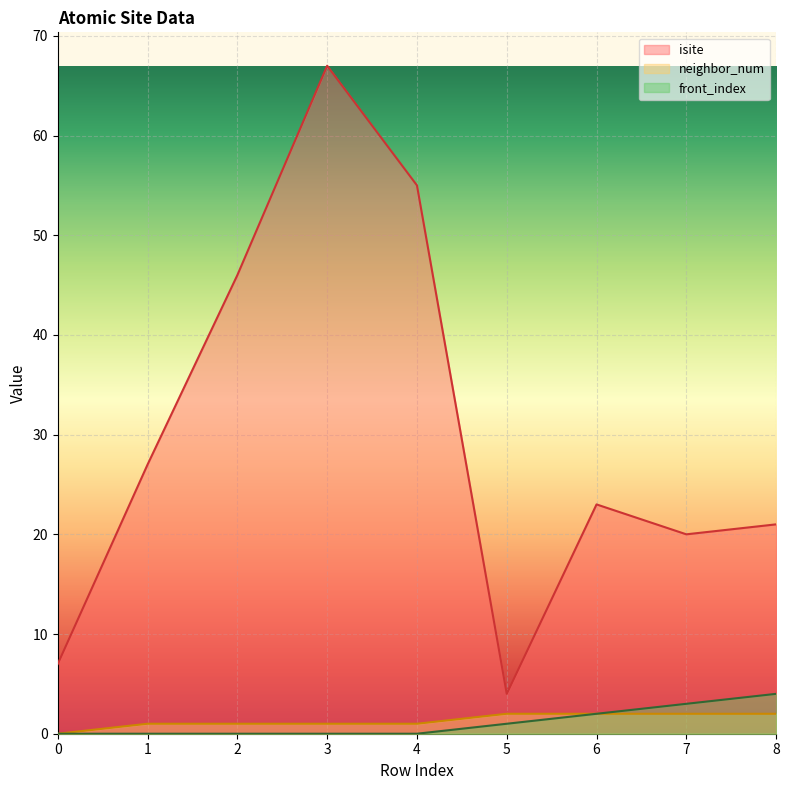

How many lines are shown in the chart?

3